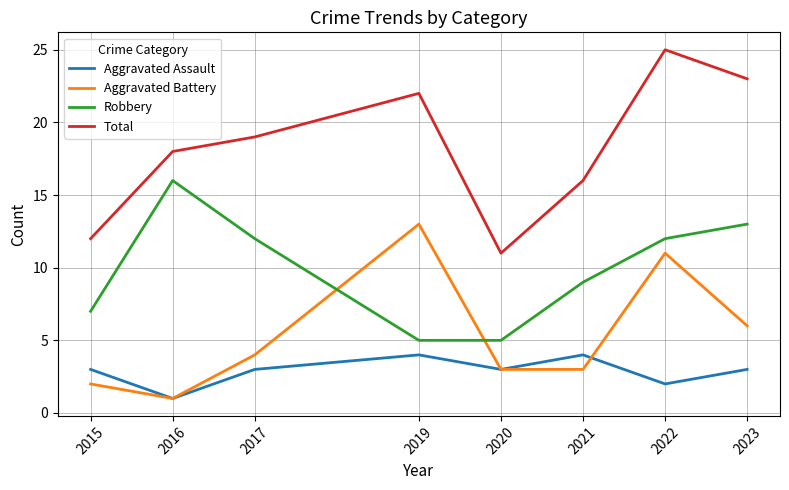

List the series in order of their peak value, lowest first.

Aggravated Assault, Aggravated Battery, Robbery, Total